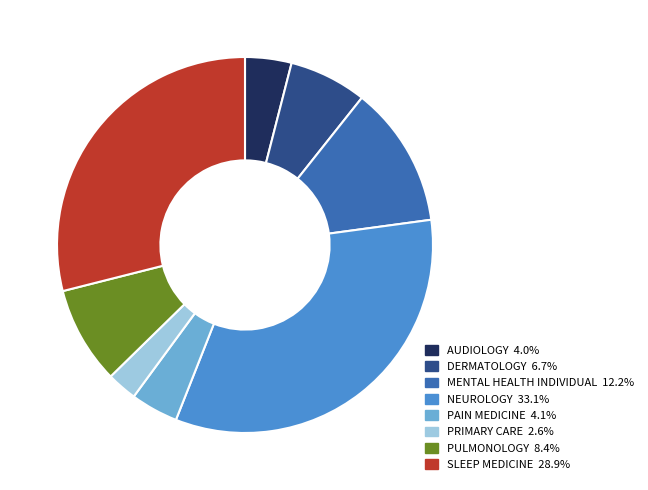

Is there a majority slice in this chart?

No